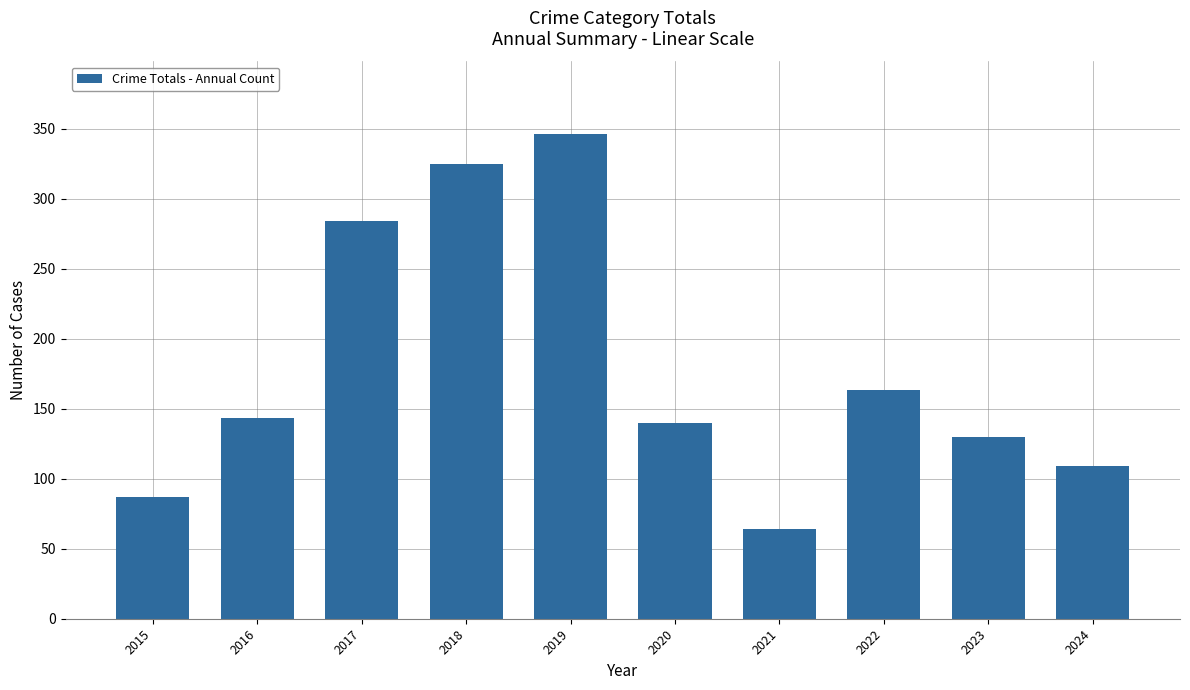

Is it true that the value at 2019 is 346?

True